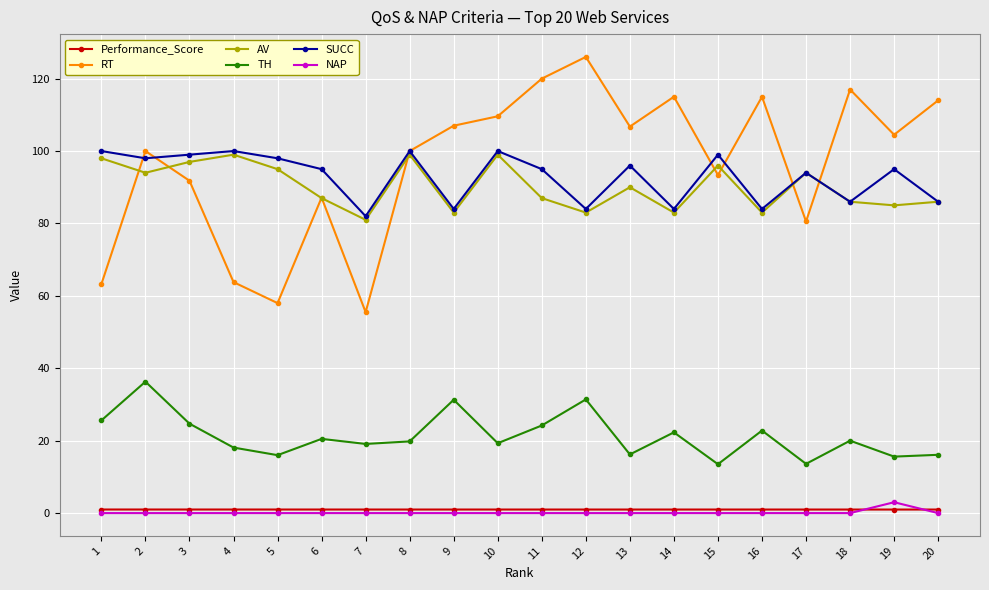

Does the chart have visible grid lines?

Yes